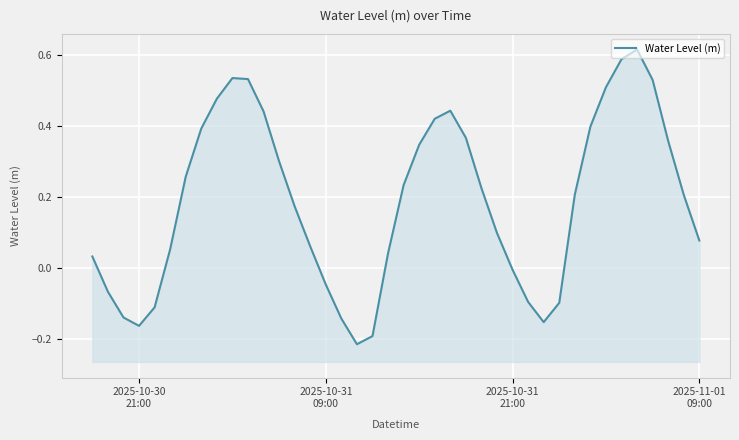

How many points are lower than both their immediate neighbors (excluding endpoints)?

3